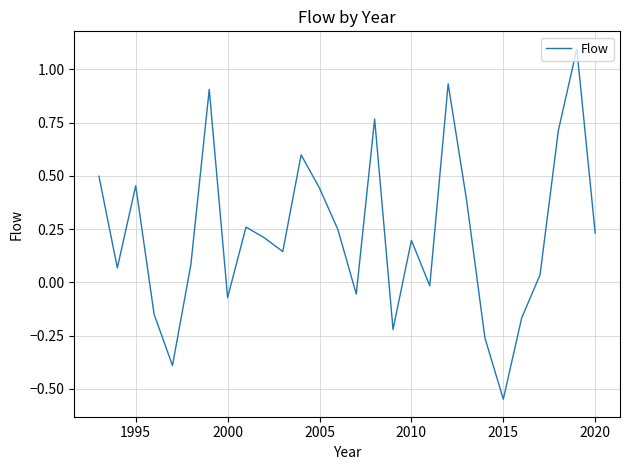

What is the difference between the maximum and minimum values?

1.6